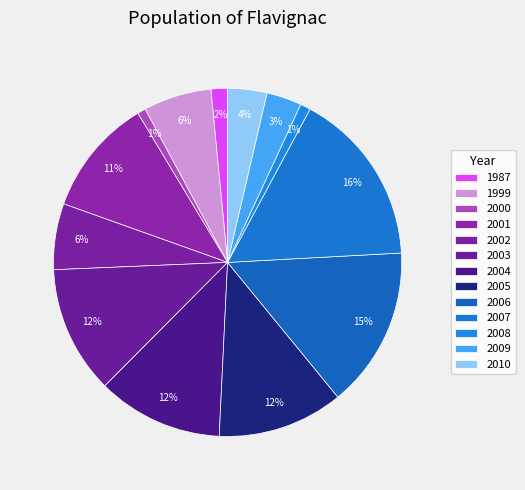

Which category has the biggest portion of the pie?

2007